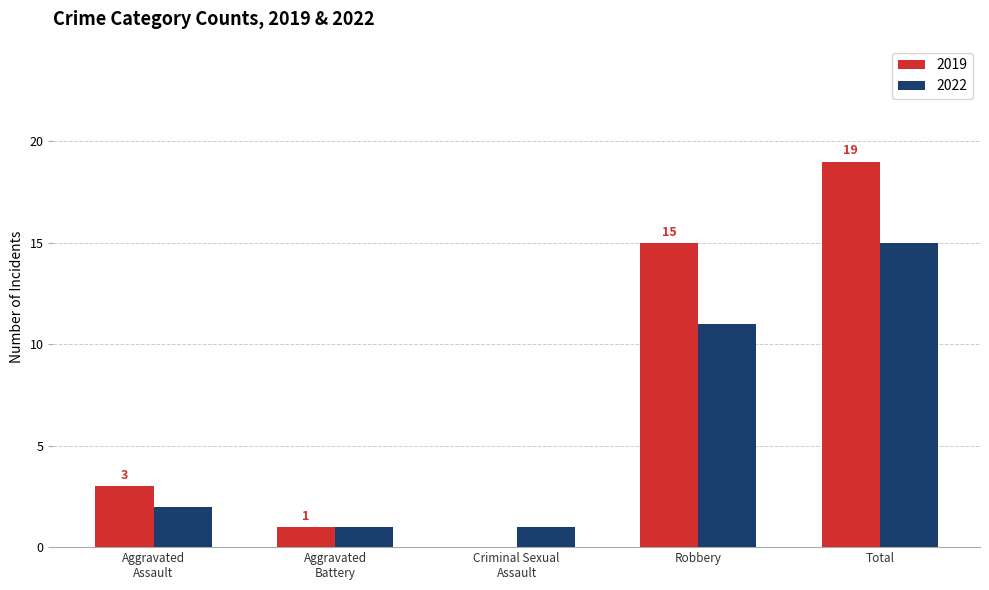

How many series are shown in this chart?

2